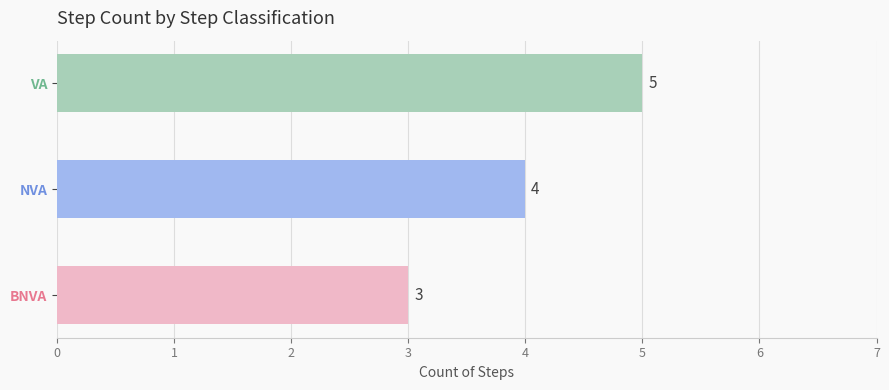

How many values are between 3 and 5?

3